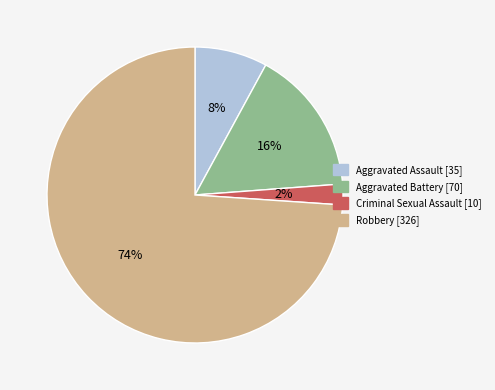

Between Aggravated Battery and Robbery, which is larger?

Robbery